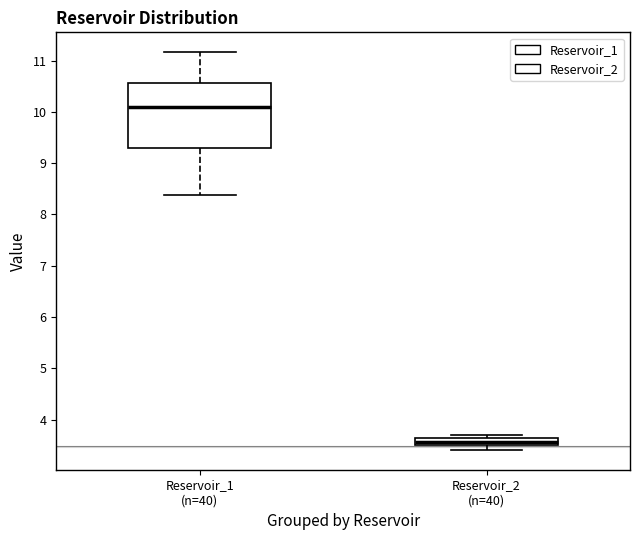

Which box has the highest median line?

Reservoir_1 (n=40)